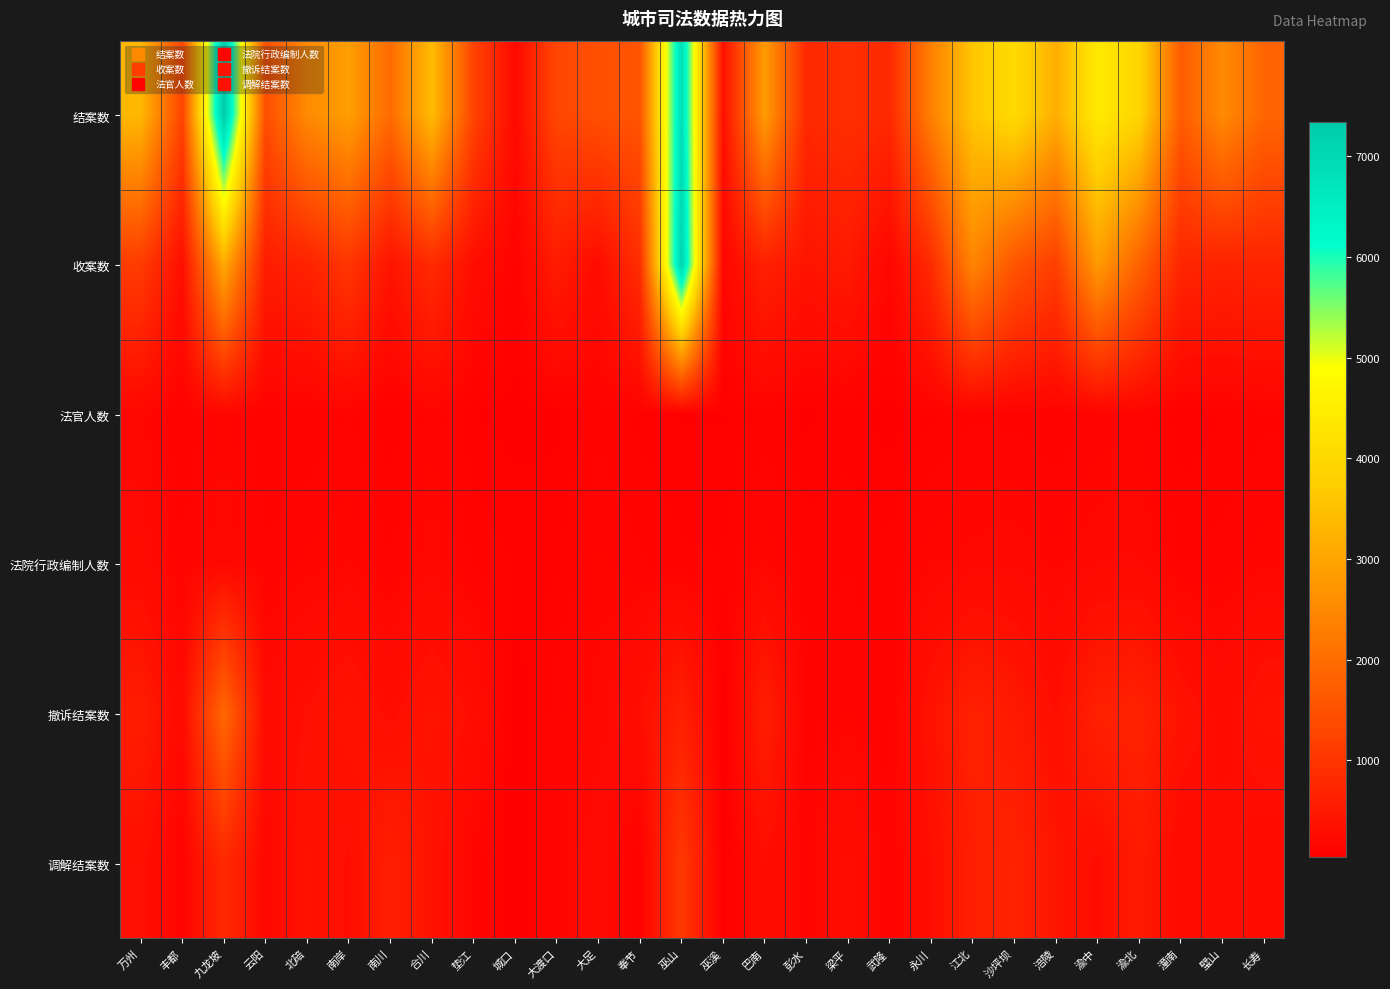

Reading left to right, what are all the values shown in this chart?

结案数: 万州=3341	丰都=1273	九龙坡=7345	云阳=1440	北碚=2526	南岸=2895	南川=1959	合川=3406	垫江=1260	城口=226	大渡口=1304	大足=1471	奉节=1563	巫山=6884	巫溪=327	巴南=2852	彭水=774	梁平=895	武隆=781	永川=2341	江北=3592	沙坪坝=4062	涪陵=3154	渝中=4404	渝北=3916	潼南=1691	璧山=2526	长寿=1862
收案数: 万州=1115	丰都=313	九龙坡=3104	云阳=560	北碚=662	南岸=1021	南川=403	合川=816	垫江=293	城口=100	大渡口=546	大足=267	奉节=884	巫山=7118	巫溪=161	巴南=631	彭水=405	梁平=517	武隆=153	永川=824	江北=2433	沙坪坝=1566	涪陵=1166	渝中=2821	渝北=1804	潼南=724	璧山=666	长寿=699
法官人数: 万州=174	丰都=86	九龙坡=161	云阳=93	北碚=92	南岸=124	南川=66	合川=135	垫江=67	城口=52	大渡口=58	大足=111	奉节=83	巫山=63	巫溪=63	巴南=106	彭水=59	梁平=76	武隆=52	永川=87	江北=117	沙坪坝=111	涪陵=96	渝中=129	渝北=140	潼南=73	璧山=93	长寿=116
法院行政编制人数: 万州=247	丰都=126	九龙坡=206	云阳=127	北碚=157	南岸=175	南川=127	合川=198	垫江=116	城口=90	大渡口=86	大足=158	奉节=127	巫山=99	巫溪=95	巴南=174	彭水=110	梁平=120	武隆=100	永川=172	江北=189	沙坪坝=203	涪陵=159	渝中=210	渝北=213	潼南=117	璧山=135	长寿=164
撤诉结案数: 万州=561	丰都=223	九龙坡=1917	云阳=233	北碚=331	南岸=411	南川=295	合川=420	垫江=305	城口=37	大渡口=144	大足=188	奉节=312	巫山=628	巫溪=36	巴南=595	彭水=99	梁平=155	武隆=101	永川=387	江北=635	沙坪坝=505	涪陵=314	渝中=631	渝北=658	潼南=391	璧山=258	长寿=409
调解结案数: 万州=349	丰都=109	九龙坡=798	云阳=185	北碚=391	南岸=312	南川=604	合川=380	垫江=141	城口=45	大渡口=149	大足=249	奉节=86	巫山=1061	巫溪=53	巴南=296	彭水=141	梁平=309	武隆=115	永川=317	江北=601	沙坪坝=670	涪陵=437	渝中=298	渝北=528	潼南=221	璧山=322	长寿=238